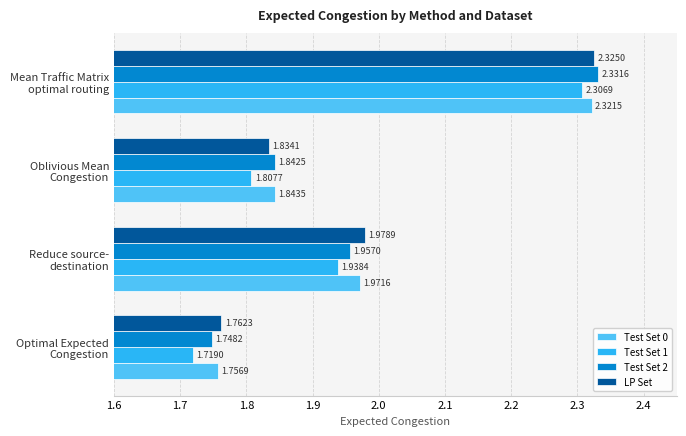

Which series has the largest range (max minus min)?

Test Set 1